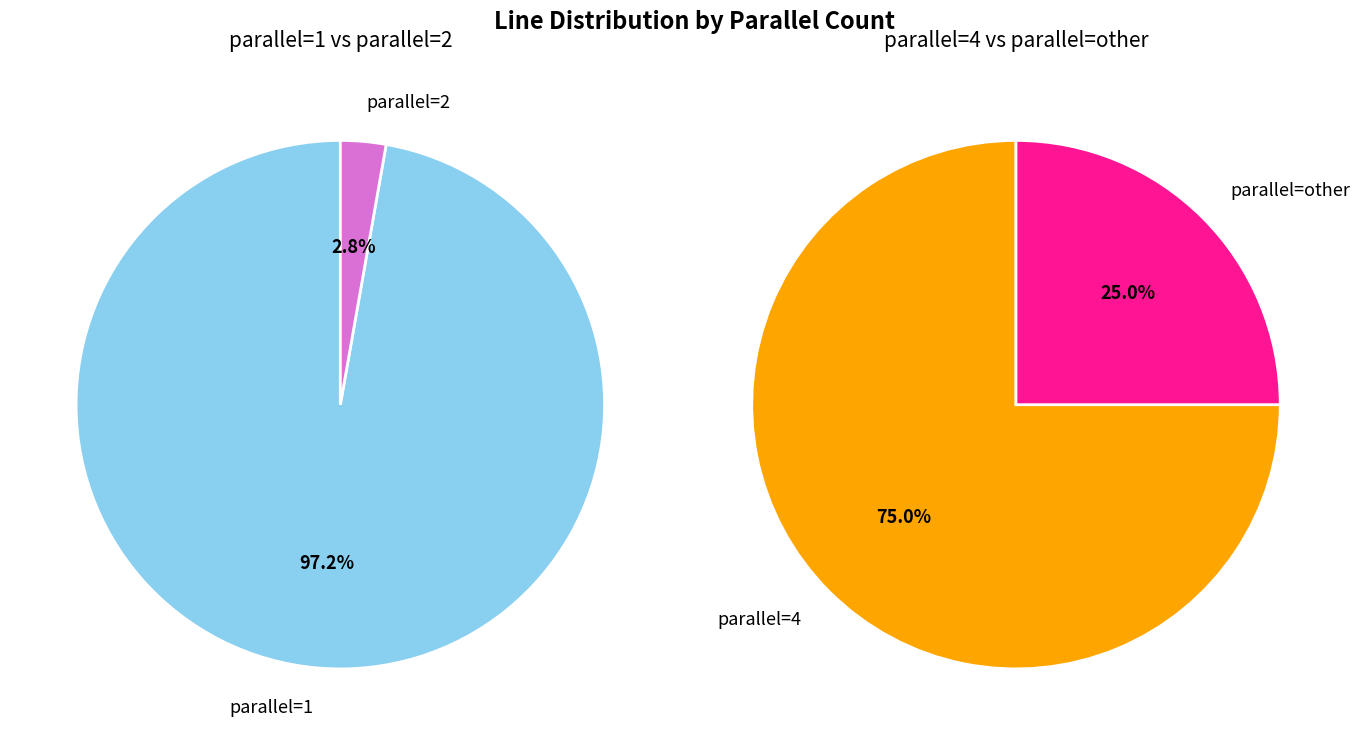

Does any single category account for the majority?

Yes